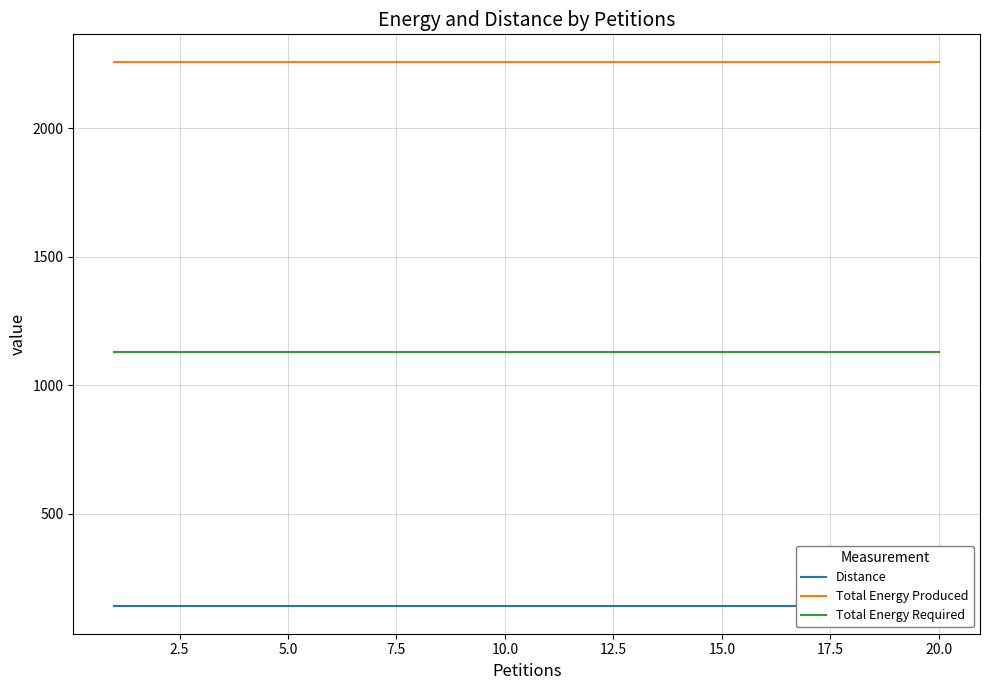

The value of Total Energy Required at 20.0 is 1849. True or false?

False